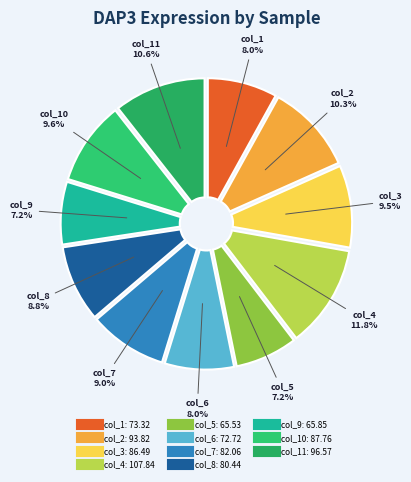

To the nearest percent, what is the average slice percentage?

9%